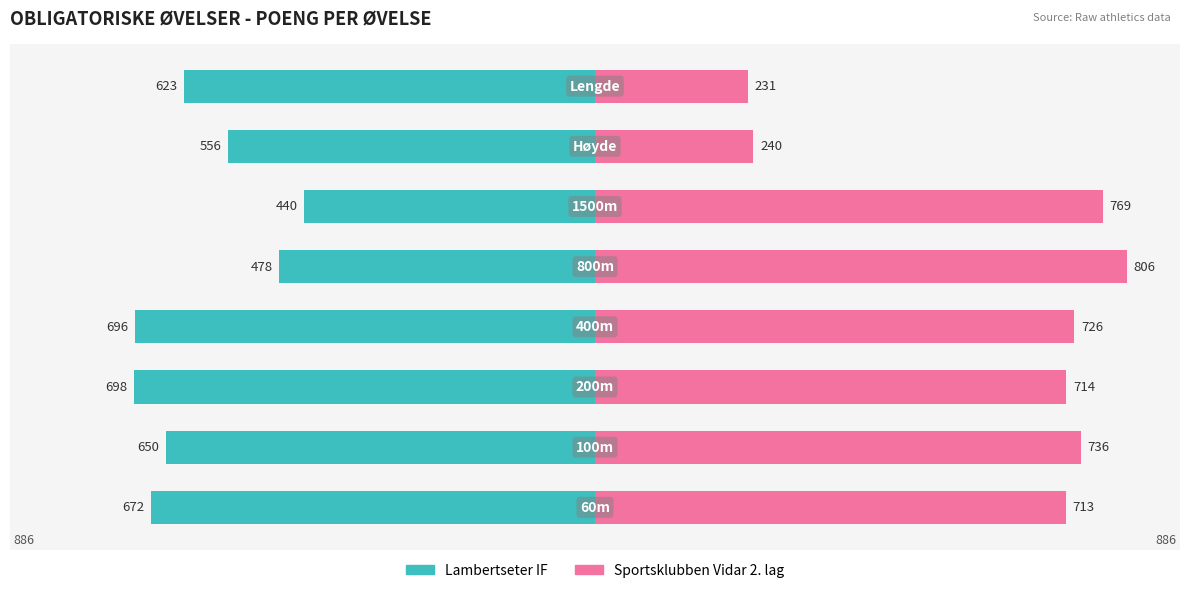

Which series has the widest spread of values?

Sportsklubben Vidar 2. lag